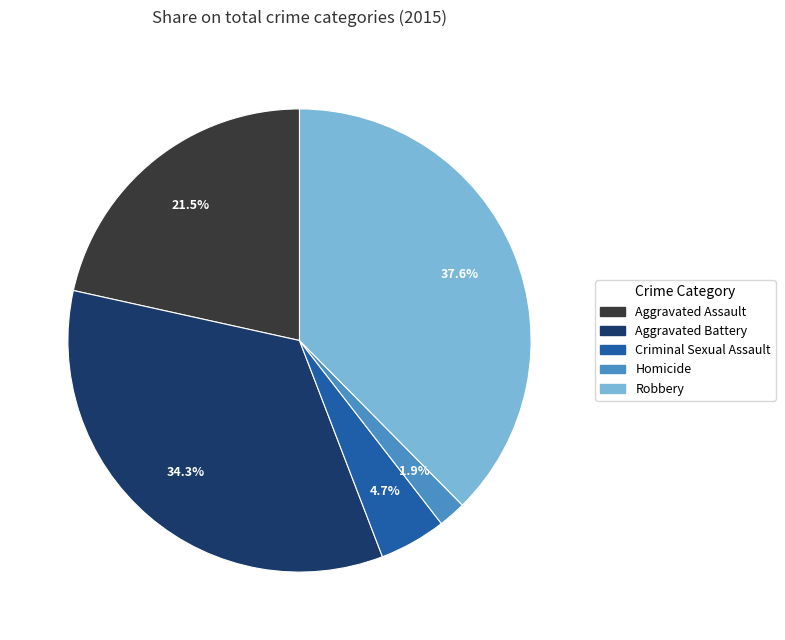

True or false: Aggravated Battery accounts for 25% of the total.

False